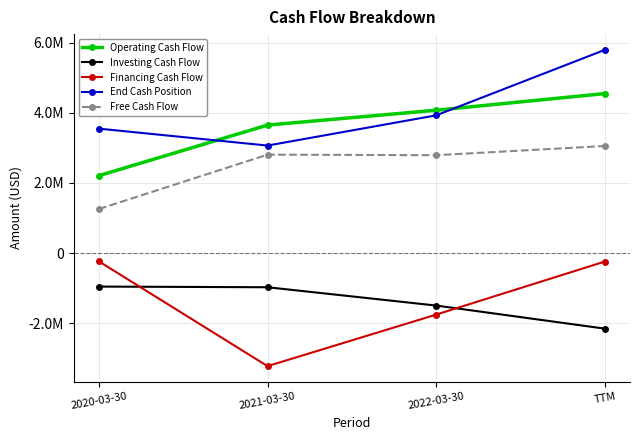

True or false: Investing Cash Flow and Free Cash Flow intersect in this chart.

False